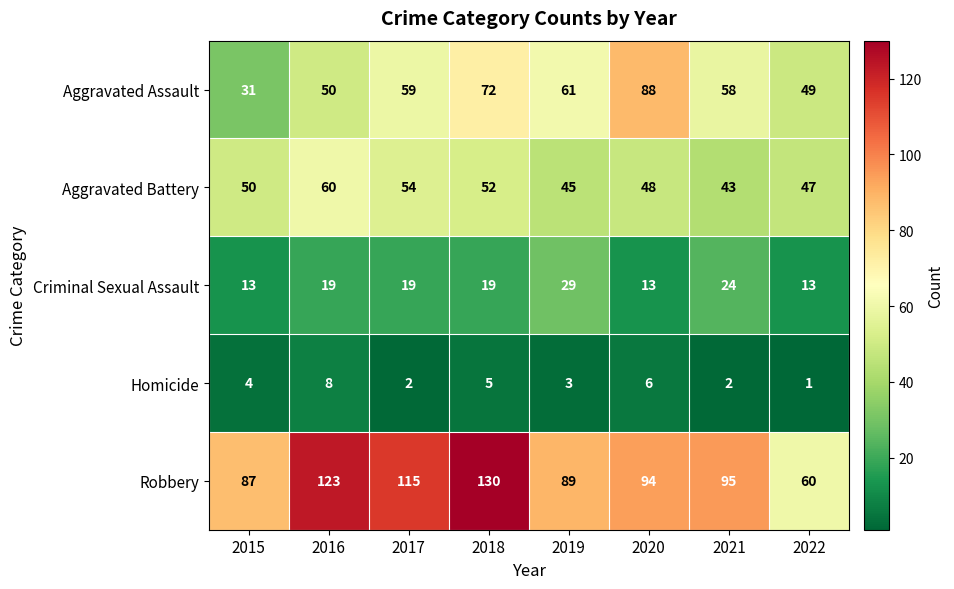

List the series in order of their peak value, lowest first.

Homicide, Criminal Sexual Assault, Aggravated Battery, Aggravated Assault, Robbery